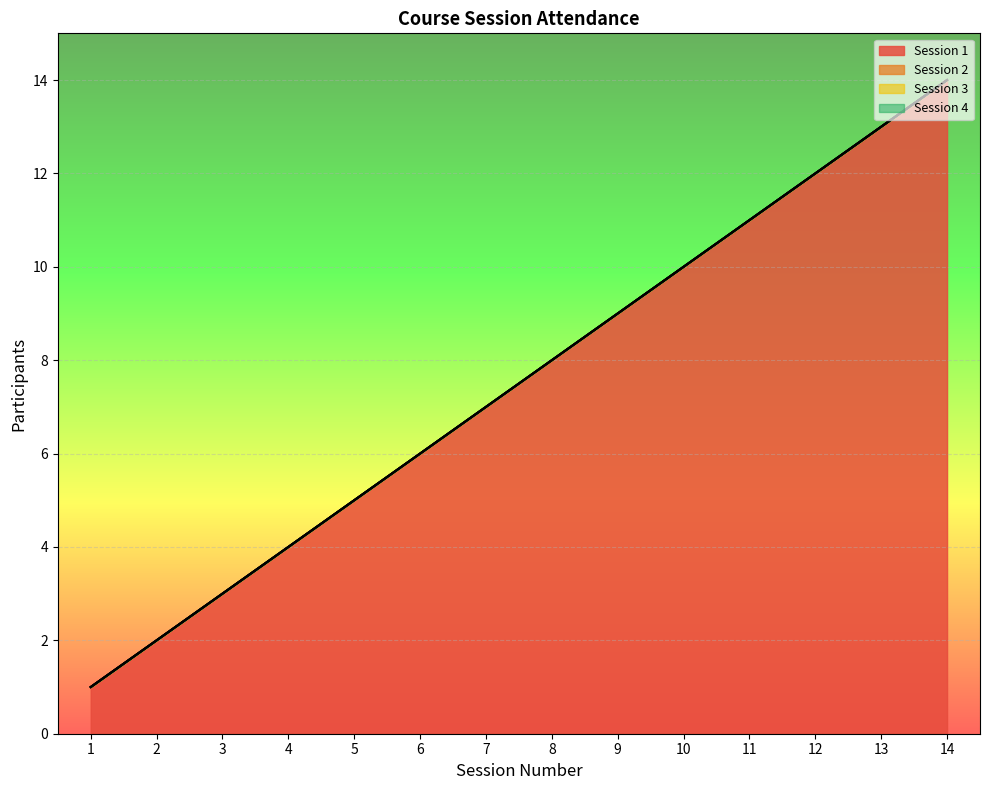

True or false: Session 1 has a value of 14 at 9.

False